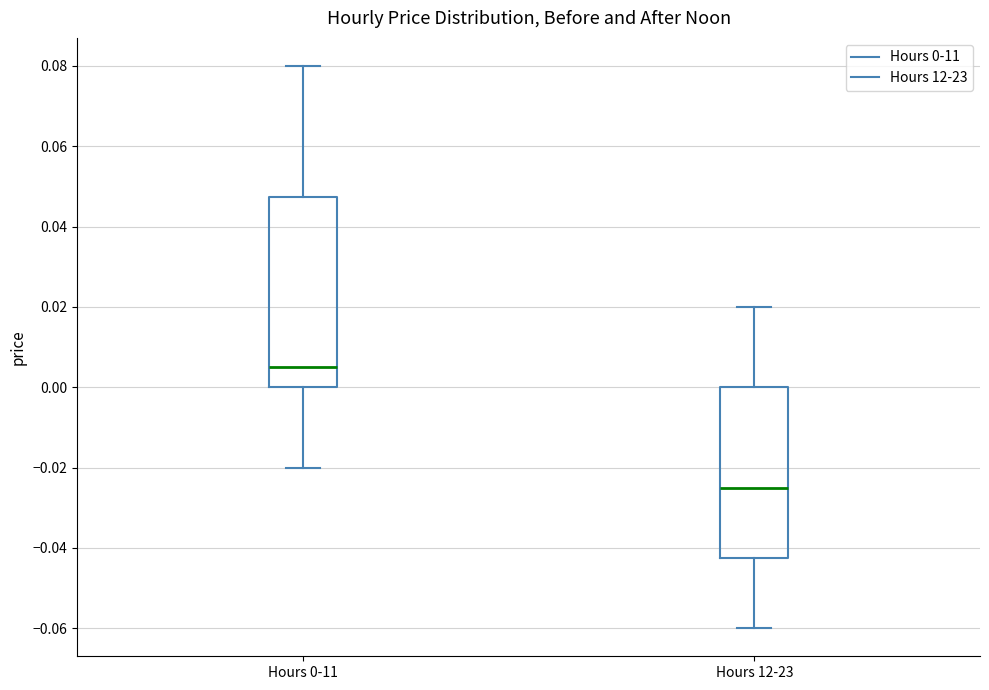

Comparing the boxes themselves (not the whiskers), which one is the tallest?

Hours 0-11